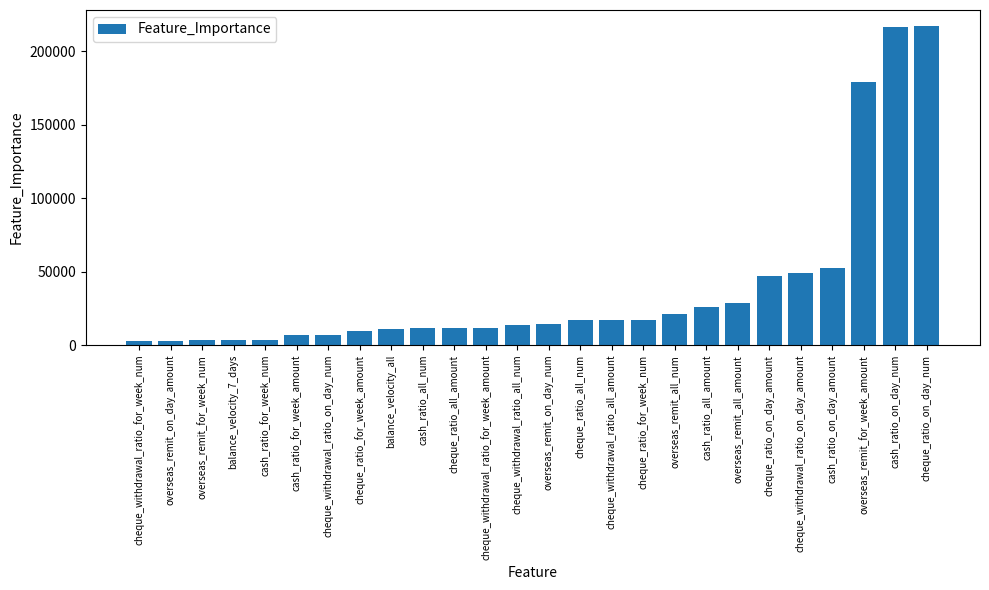

Which has a higher value, cheque_withdrawal_ratio_for_week_amount or cheque_withdrawal_ratio_for_week_num?

cheque_withdrawal_ratio_for_week_amount